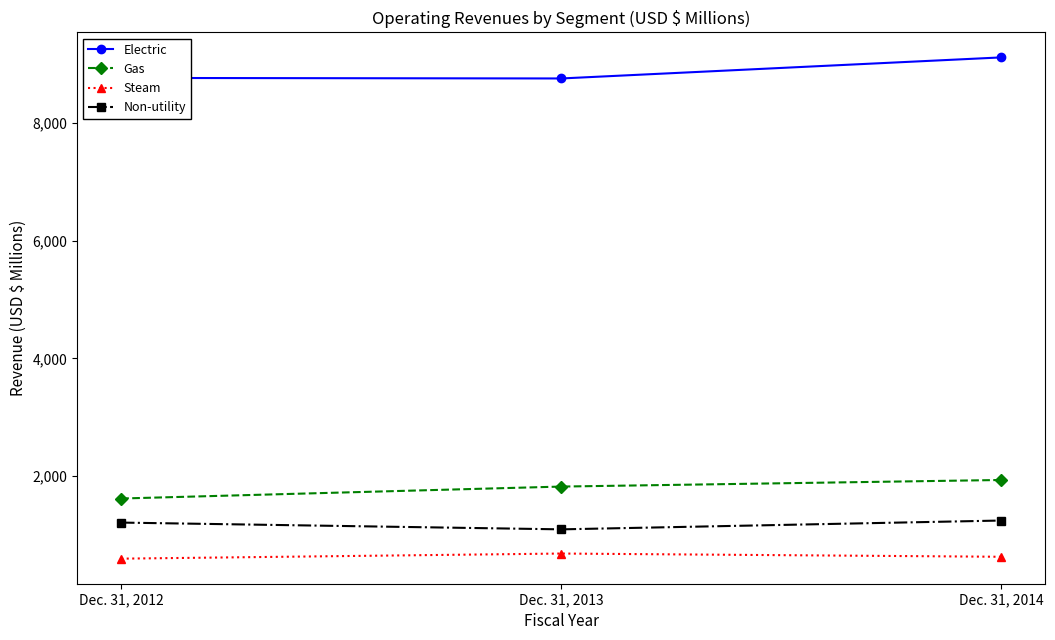

How many data points in Steam are less than 628?

1